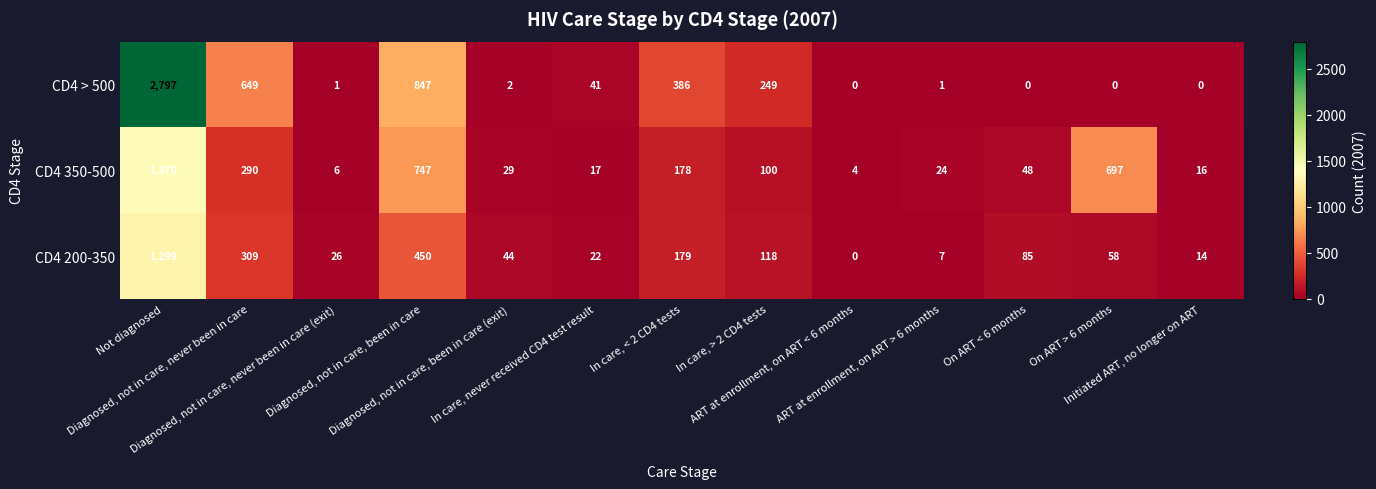

Between In care, never received CD4 test result and Initiated ART, no longer on ART, which series saw the biggest shift?

CD4 > 500